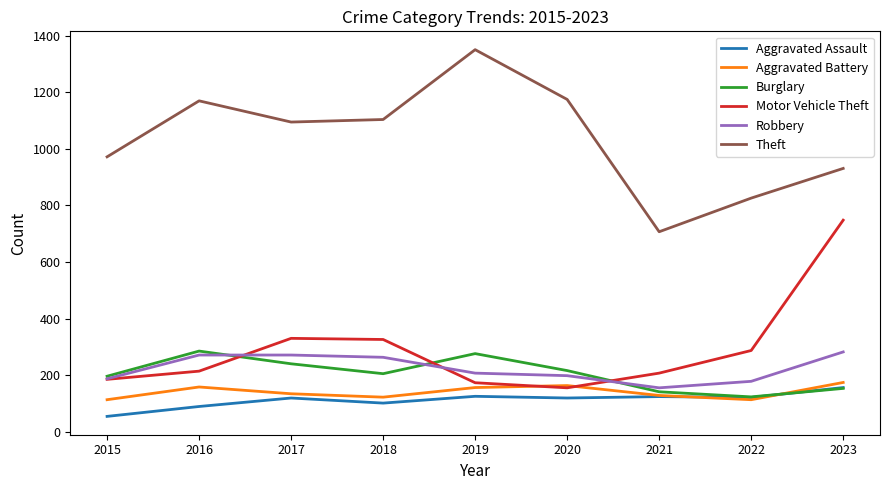

True or false: Aggravated Assault and Robbery intersect in this chart.

False